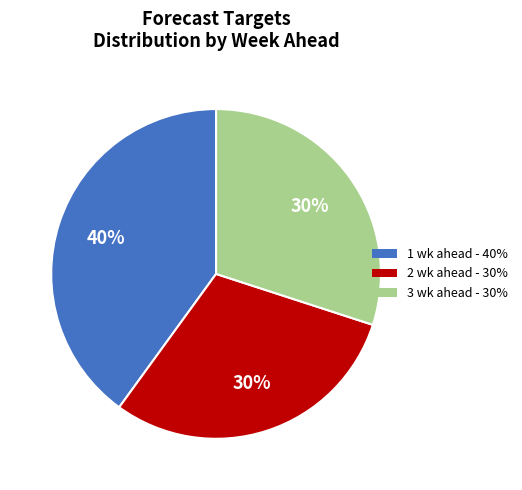

How many slices are in this pie chart?

3